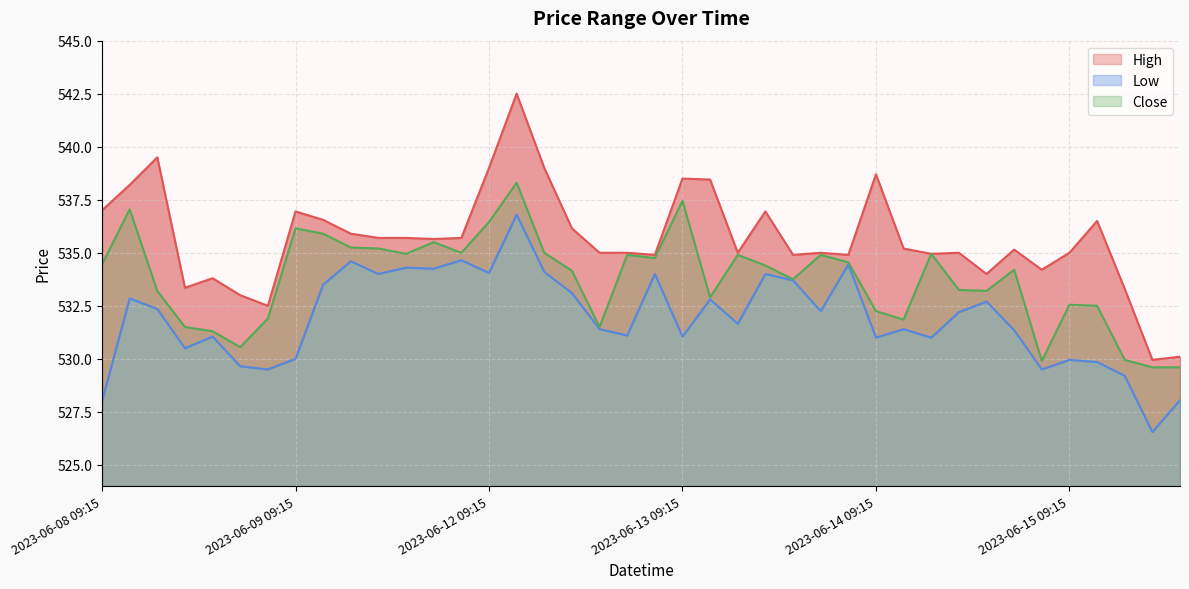

List the labels in order of Close value, smallest first.

2023-06-15 12:15, 2023-06-15 13:15, 2023-06-14 15:15, 2023-06-15 11:15, 2023-06-08 14:15, 2023-06-08 13:15, 2023-06-08 12:15, 2023-06-12 13:15, 2023-06-14 10:15, 2023-06-08 15:15, 2023-06-14 09:15, 2023-06-15 10:15, 2023-06-15 09:15, 2023-06-13 10:15, 2023-06-08 11:15, 2023-06-14 13:15, 2023-06-14 12:15, 2023-06-13 13:15, 2023-06-12 12:15, 2023-06-14 14:15, 2023-06-13 12:15, 2023-06-08 09:15, 2023-06-13 15:15, 2023-06-12 15:15, 2023-06-12 14:15, 2023-06-13 11:15, 2023-06-13 14:15, 2023-06-09 13:15, 2023-06-14 11:15, 2023-06-09 15:15, 2023-06-12 11:15, 2023-06-09 12:15, 2023-06-09 11:15, 2023-06-09 14:15, 2023-06-09 10:15, 2023-06-09 09:15, 2023-06-12 09:15, 2023-06-08 10:15, 2023-06-13 09:15, 2023-06-12 10:15